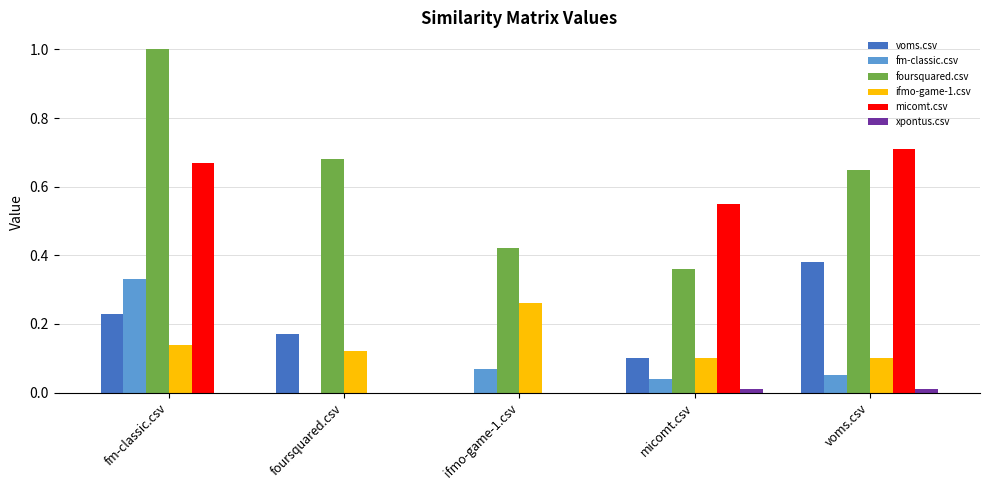

The value of ifmo-game-1.csv at fm-classic.csv is 0.3. True or false?

False